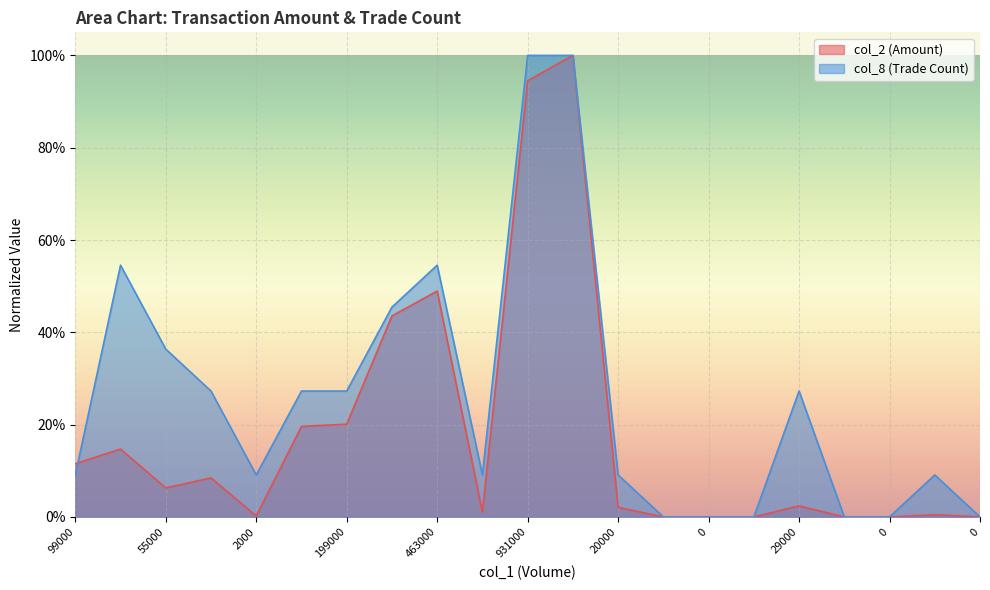

At which category is the sum across all series the highest?

921000